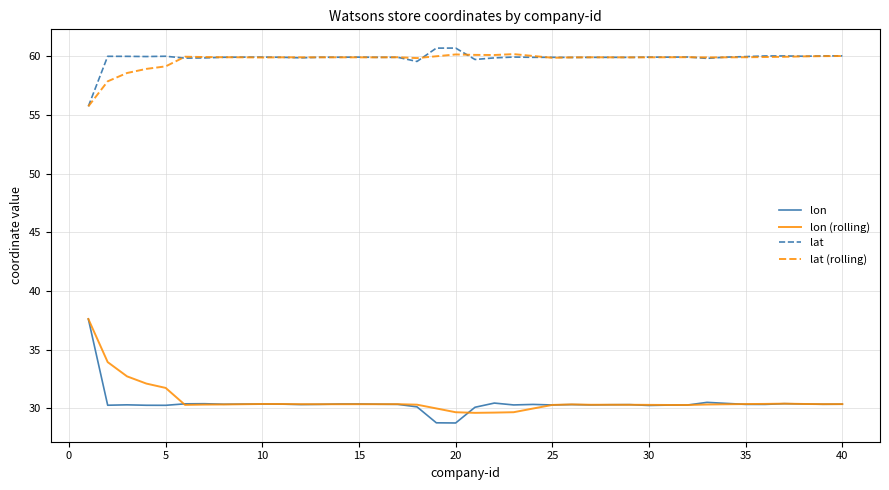

What is the smallest value displayed?

28.7